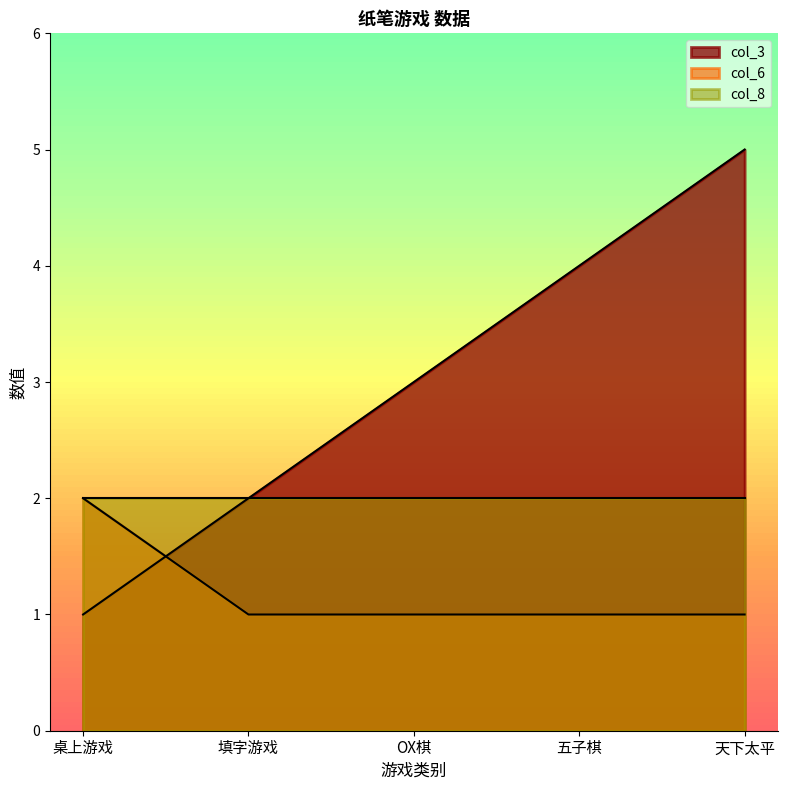

What is the spread (max minus min) of values at 填字游戏?

1